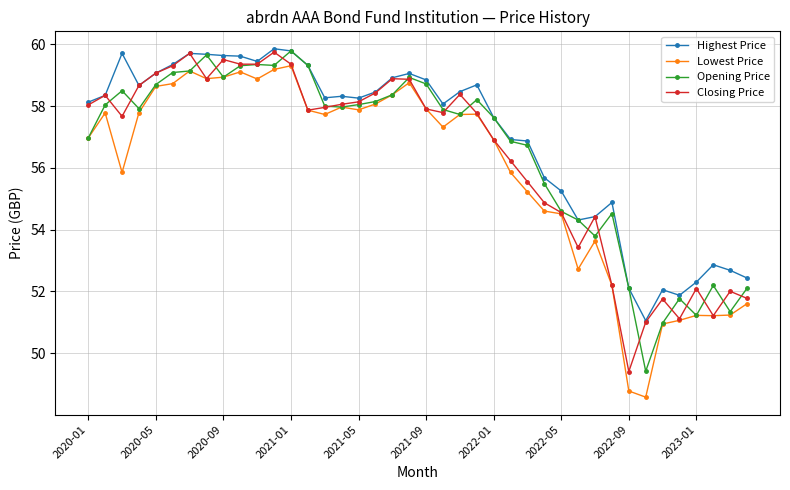

True or false: Lowest Price has more than 2 points higher than both neighbors.

True